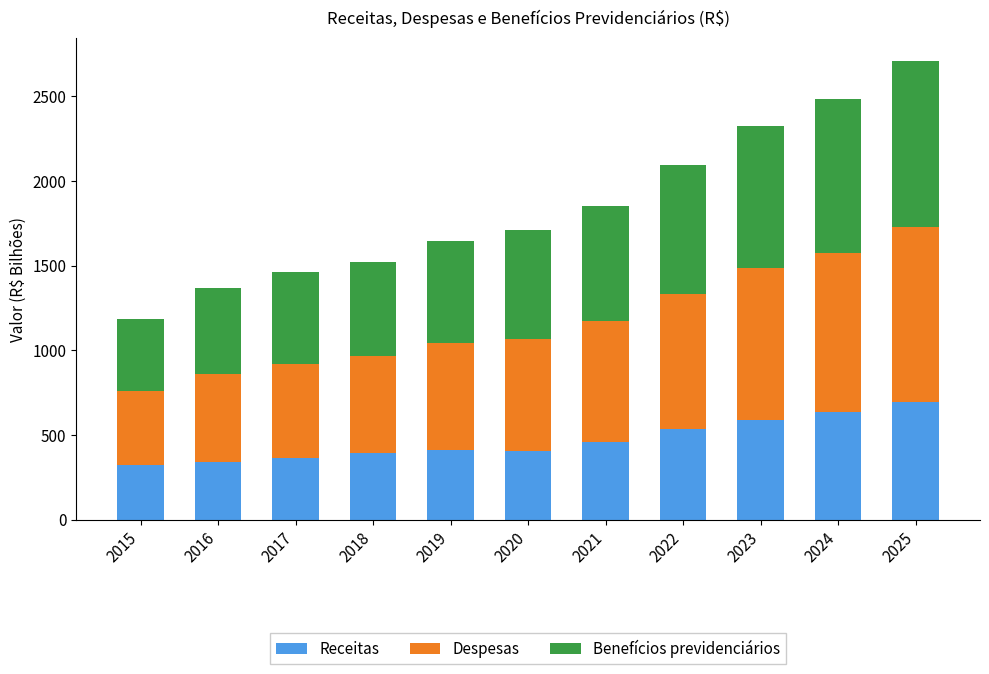

Does the chart contain any negative values?

No